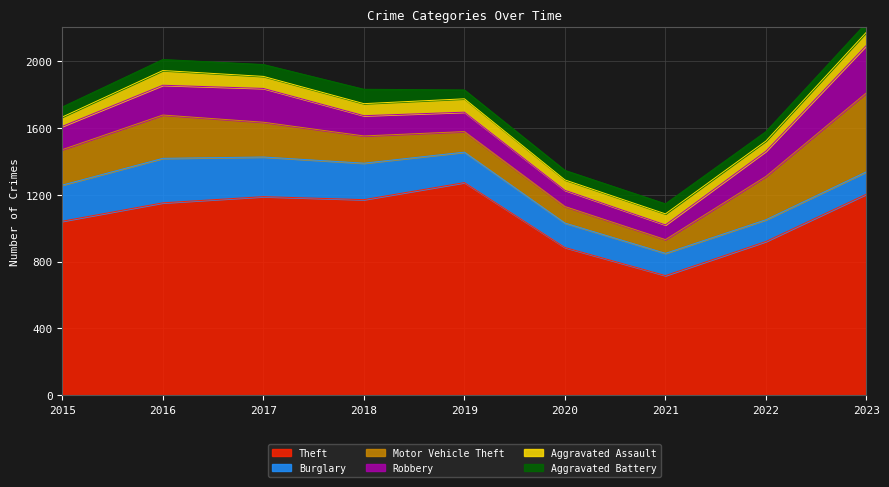

What is the value of the Burglary point at the 7th from the left?

133